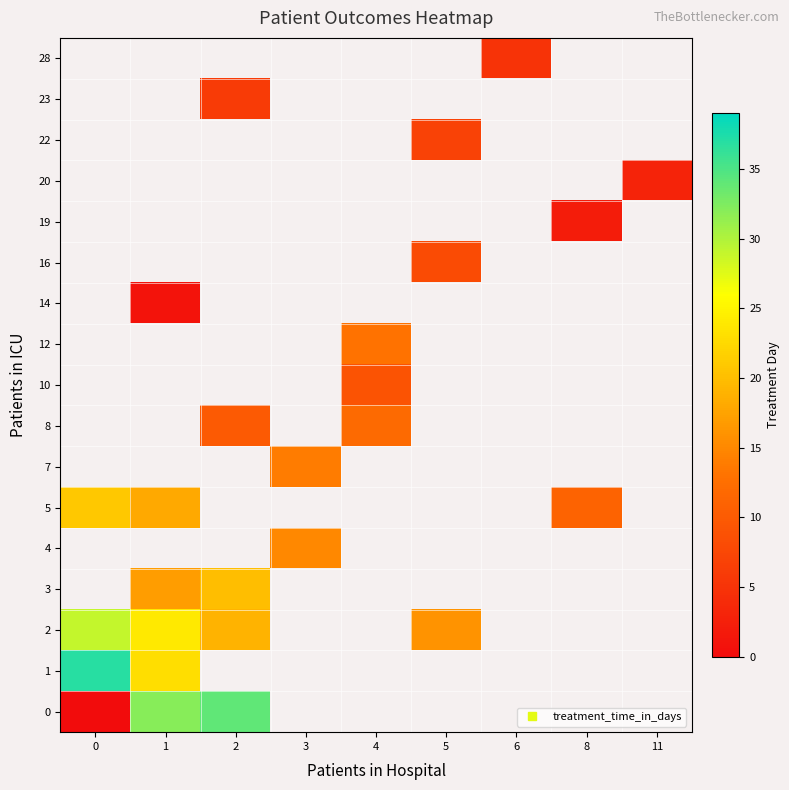

How many data points does each series have?

9